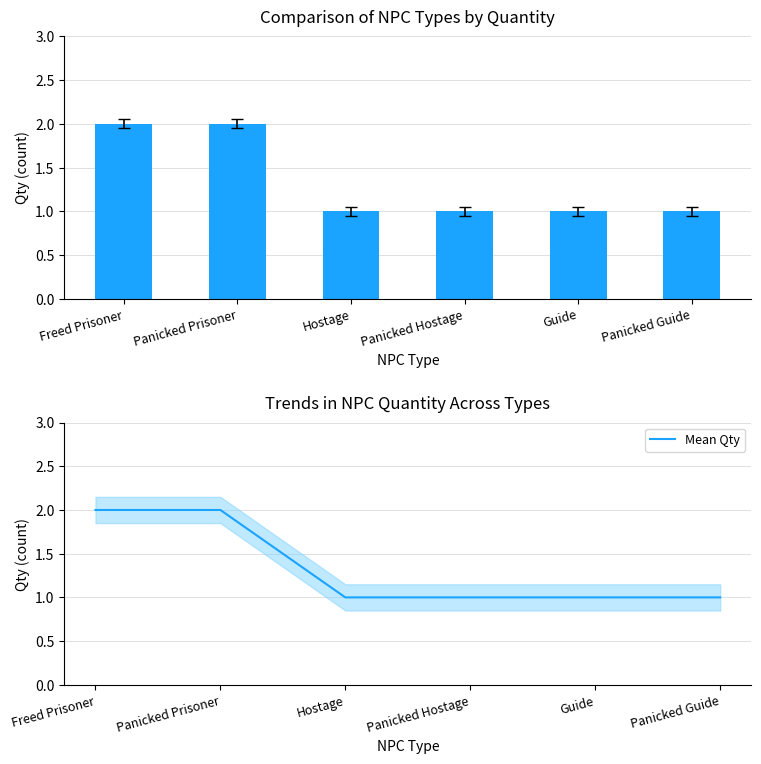

What position from the right is Guide?

2